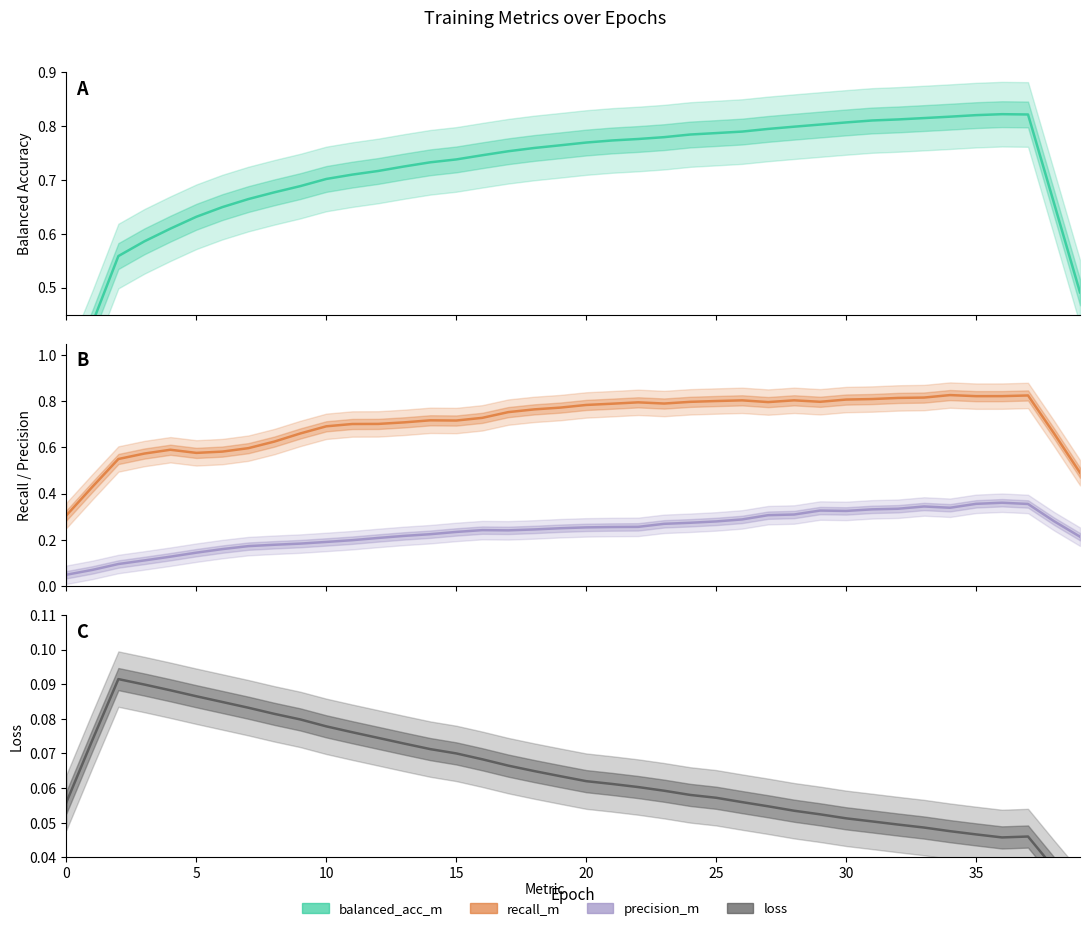

Which has a higher value, 35 or 37?

37